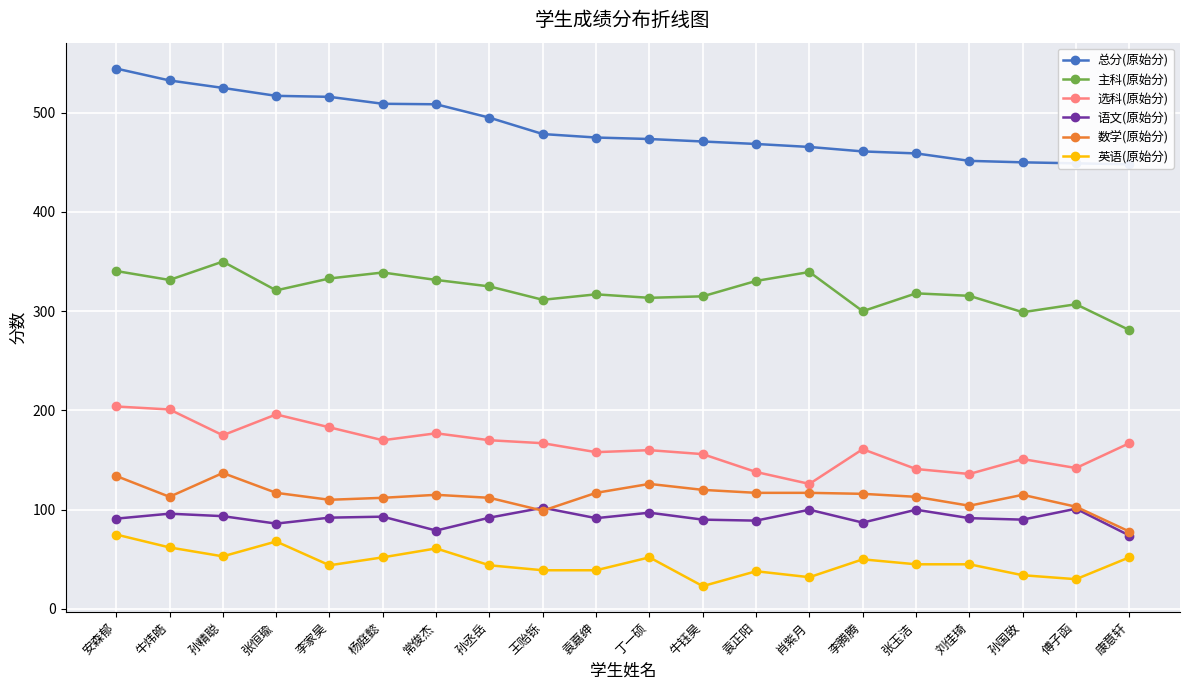

The value of 数学(原始分) at 常俊杰 is 157.6. True or false?

False